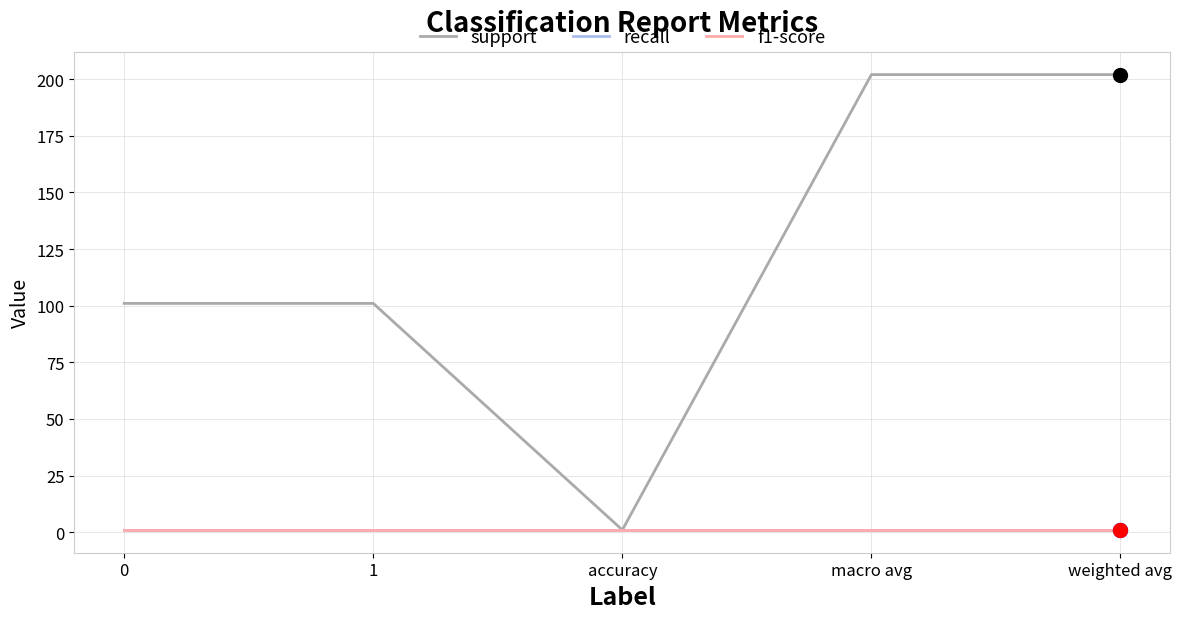

Which series has the largest total across all categories?

support